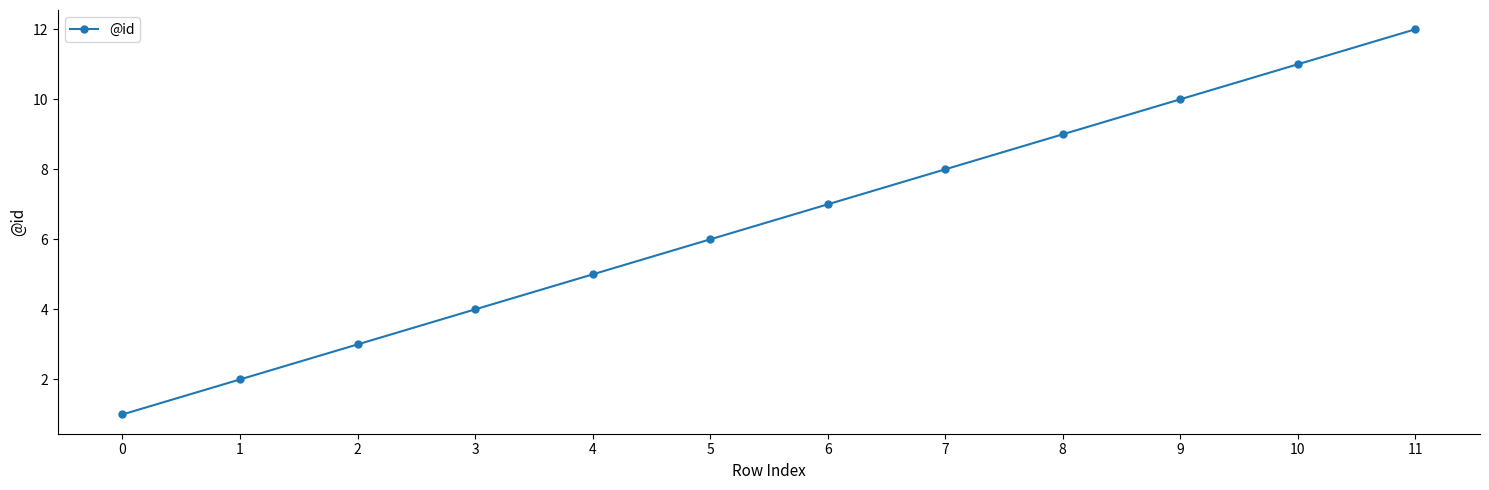

Reading left to right, transcribe all the data shown in this chart.

1	2	3	4	5	6	7	8	9	10	11	12